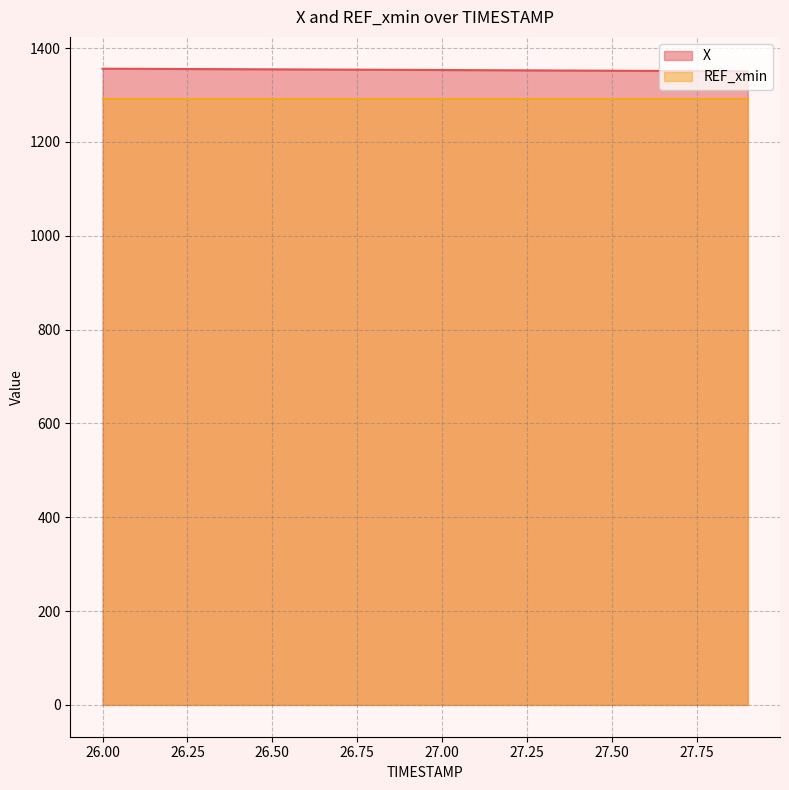

Reading left to right, extract all data points from this chart.

1355.9	1355.7	1355.4	1355.1	1354.8	1354.6	1354.3	1354.0	1353.7	1353.4	1353.1	1352.8	1352.5	1352.2	1351.9	1351.6	1351.3	1351.0	1350.6	1350.3